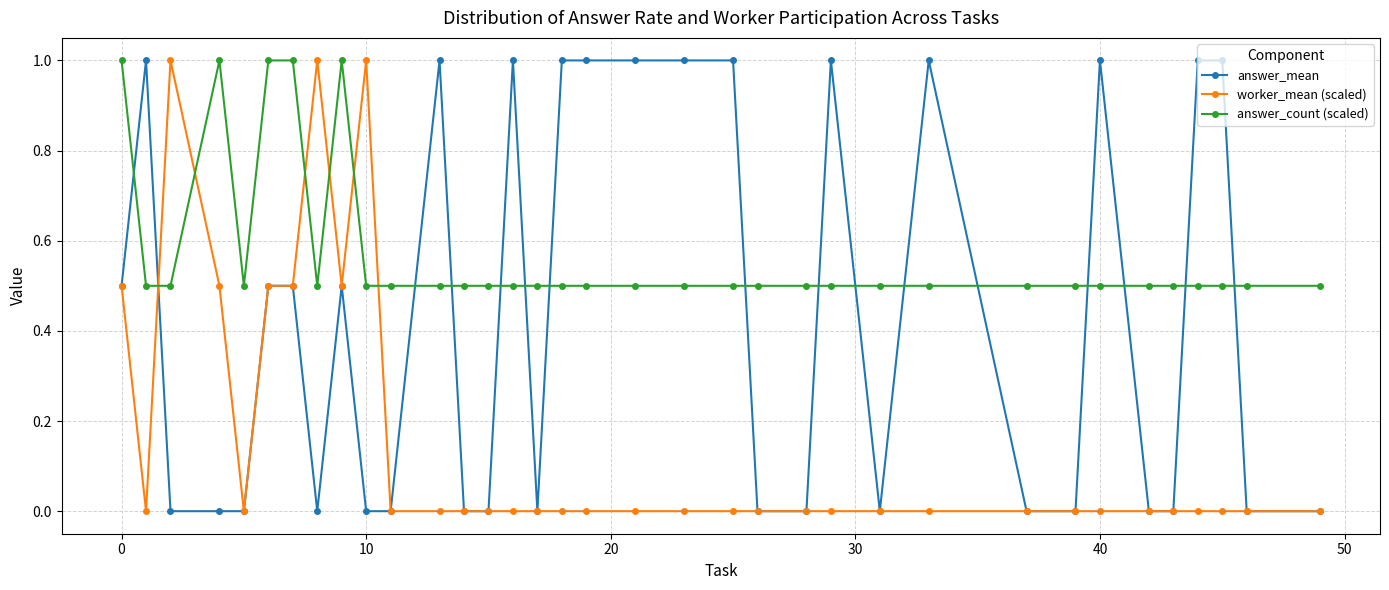

List the series in order of their overall mean, lowest first.

worker_mean (scaled), answer_mean, answer_count (scaled)